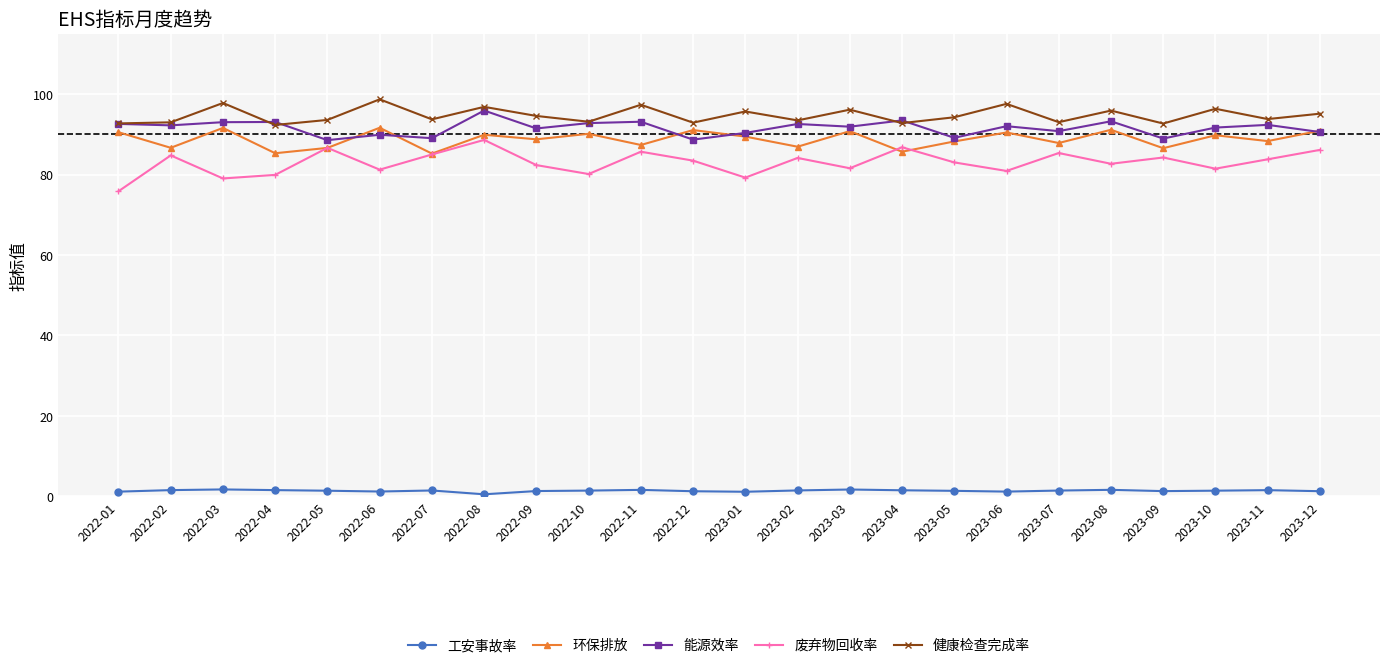

What is the difference between the maximum and minimum values in the 能源效率 series?

7.4